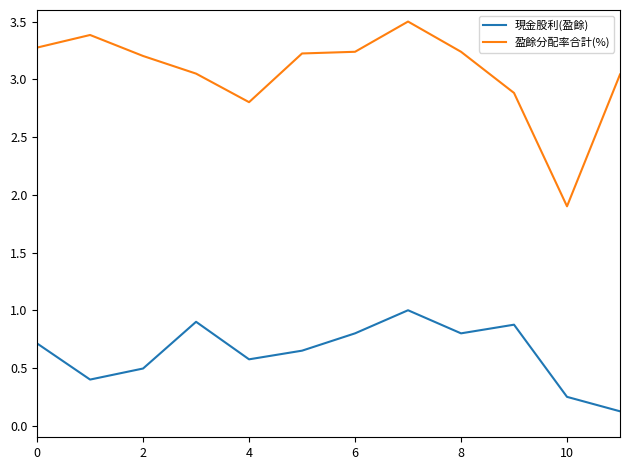

Rank the series by their maximum value, from highest to lowest.

盈餘分配率合計(%), 現金股利(盈餘)